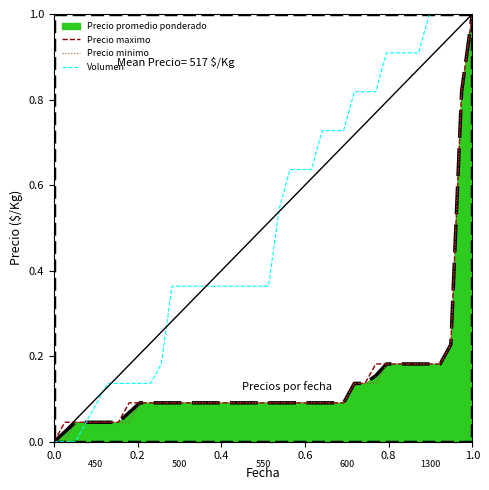

What are all the series names shown in the legend?

Precio promedio ponderado, Precio maximo, Precio minimo, Volumen